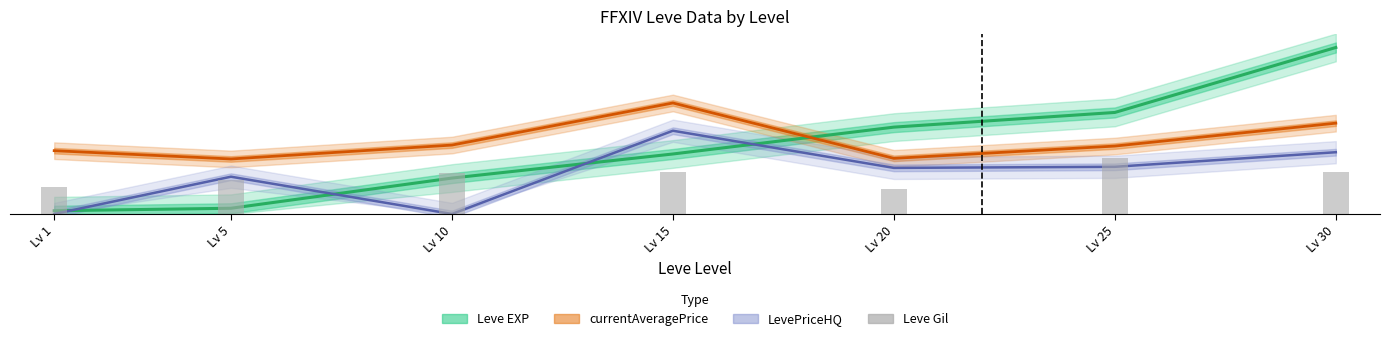

Are the bars grouped side by side (vs. stacked)?

Yes